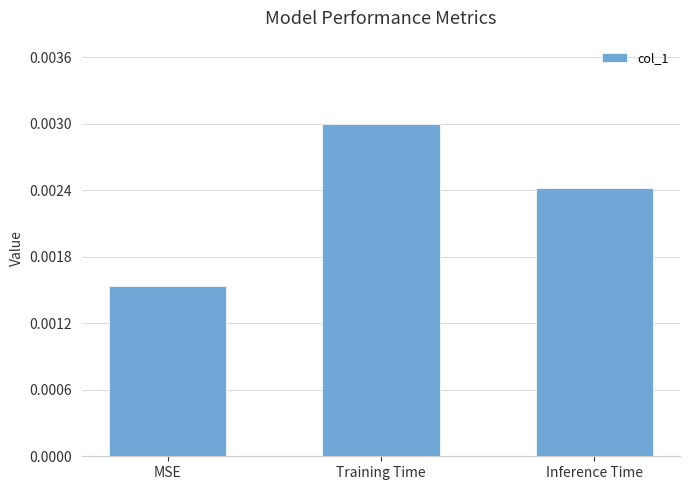

True or false: the data shows 0.0 at Inference Time.

False